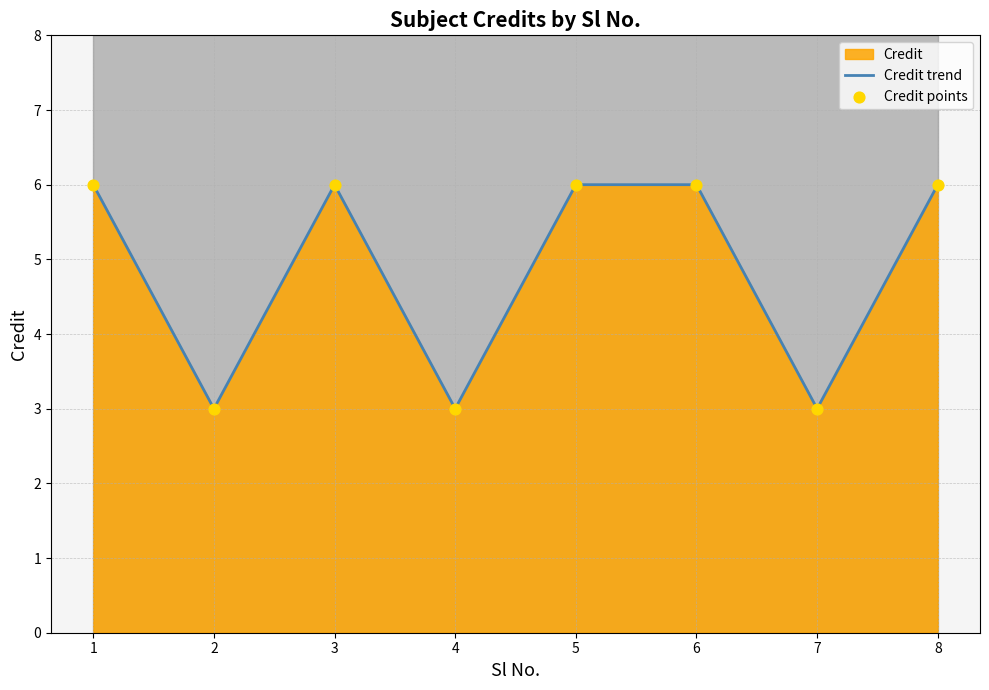

Which series has the largest Y range (max minus min)?

Credit trend